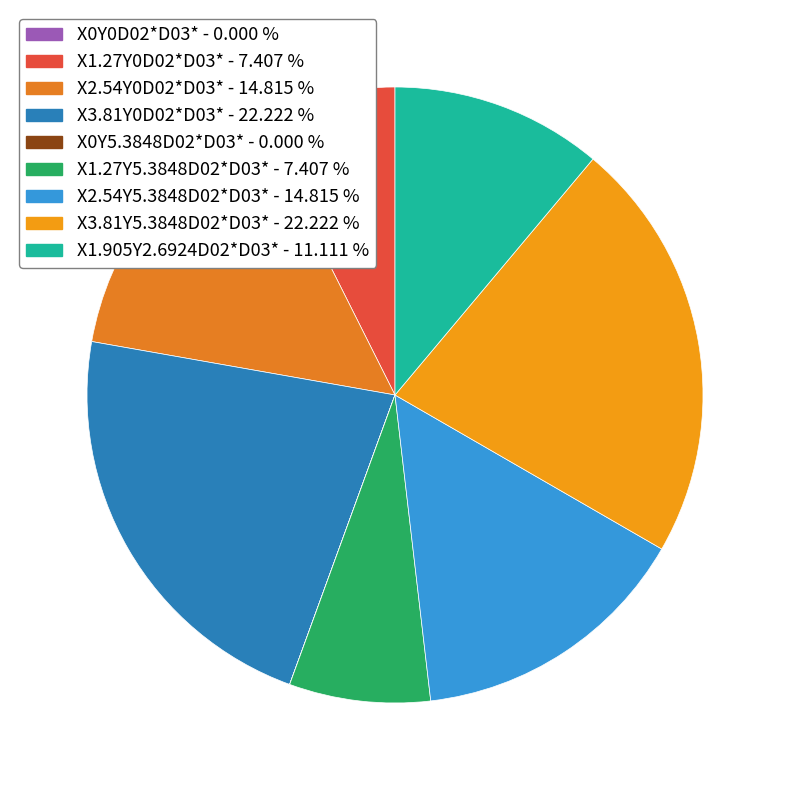

Which category has the biggest portion of the pie?

X3.81Y0D02*D03*